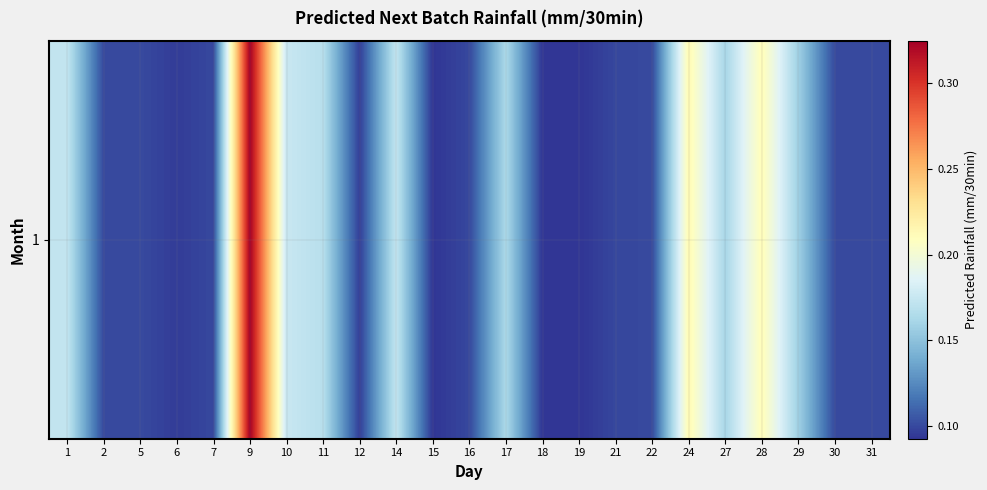

What is the difference between the second highest and second lowest values?

0.1